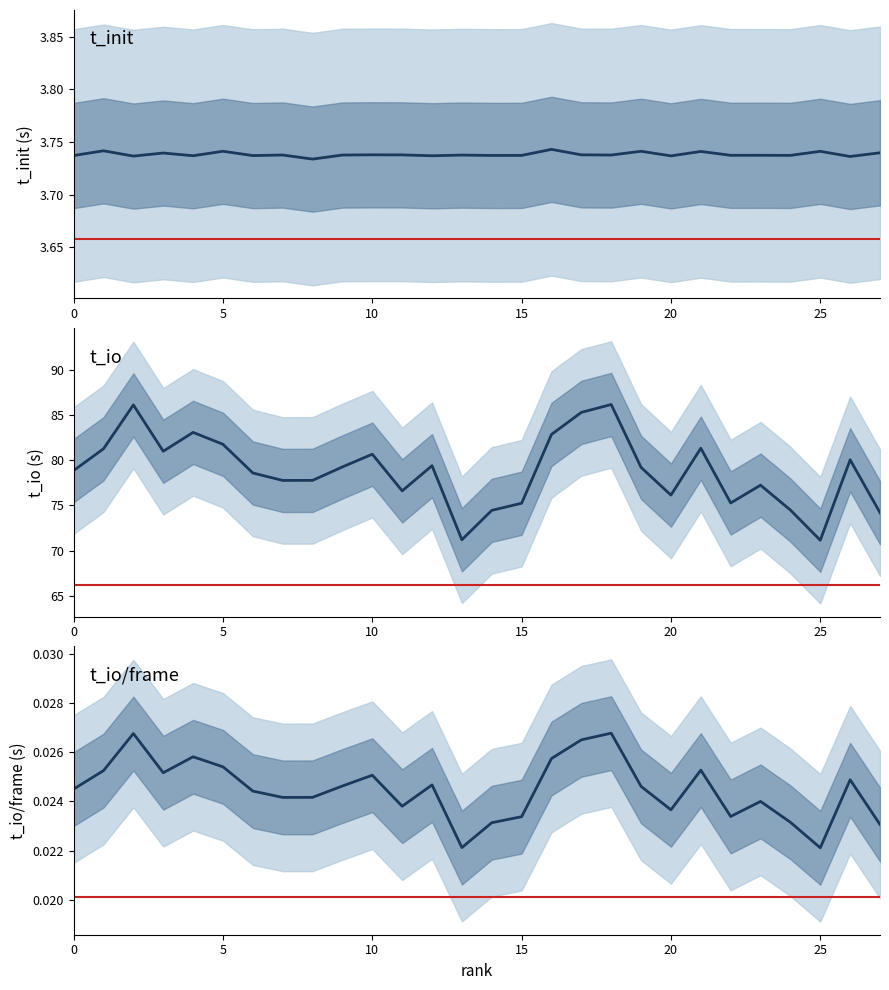

The t_io_per_frame series shows 0.0 at 14. True or false?

False